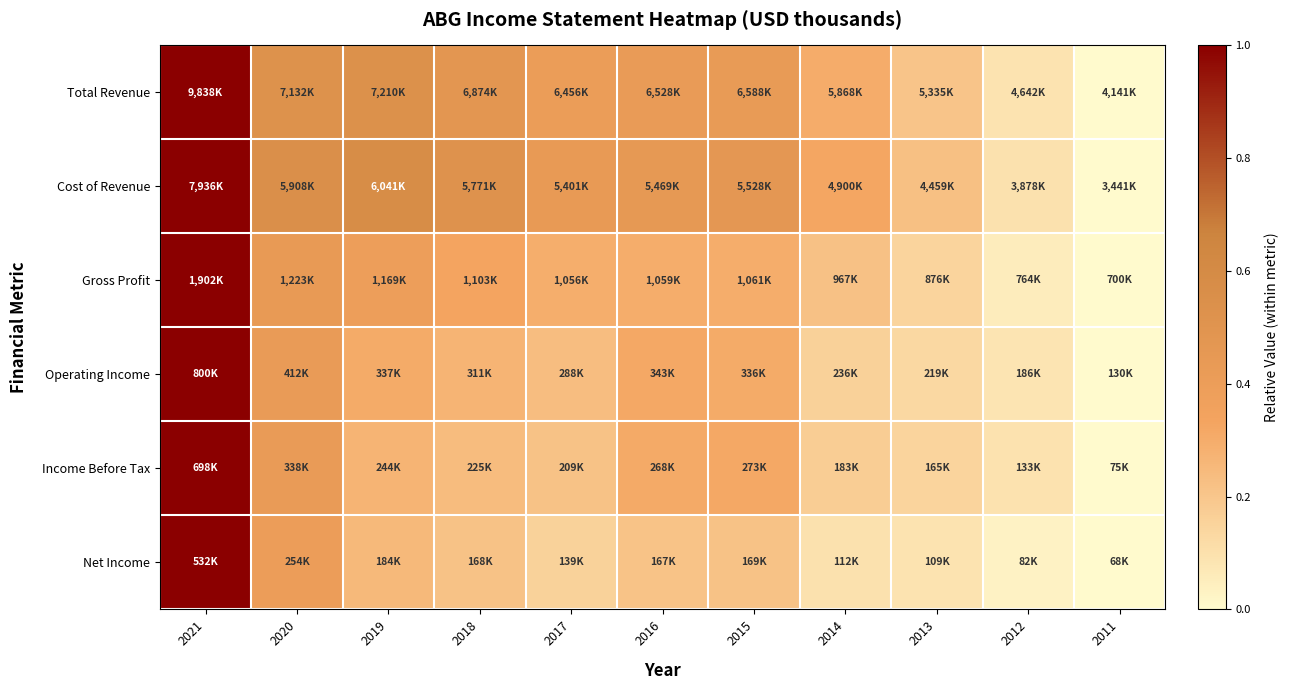

Reading left to right, extract all data points from this chart.

Total Revenue: 2021=1.0	2020=0.5	2019=0.5	2018=0.5	2017=0.4	2016=0.4	2015=0.4	2014=0.3	2013=0.2	2012=0.1	2011=0.0
Cost of Revenue: 2021=1.0	2020=0.5	2019=0.6	2018=0.5	2017=0.4	2016=0.5	2015=0.5	2014=0.3	2013=0.2	2012=0.1	2011=0.0
Gross Profit: 2021=1.0	2020=0.4	2019=0.4	2018=0.3	2017=0.3	2016=0.3	2015=0.3	2014=0.2	2013=0.1	2012=0.1	2011=0.0
Operating Income: 2021=1.0	2020=0.4	2019=0.3	2018=0.3	2017=0.2	2016=0.3	2015=0.3	2014=0.2	2013=0.1	2012=0.1	2011=0.0
Income Before Tax: 2021=1.0	2020=0.4	2019=0.3	2018=0.2	2017=0.2	2016=0.3	2015=0.3	2014=0.2	2013=0.1	2012=0.1	2011=0.0
Net Income: 2021=1.0	2020=0.4	2019=0.3	2018=0.2	2017=0.2	2016=0.2	2015=0.2	2014=0.1	2013=0.1	2012=0.0	2011=0.0